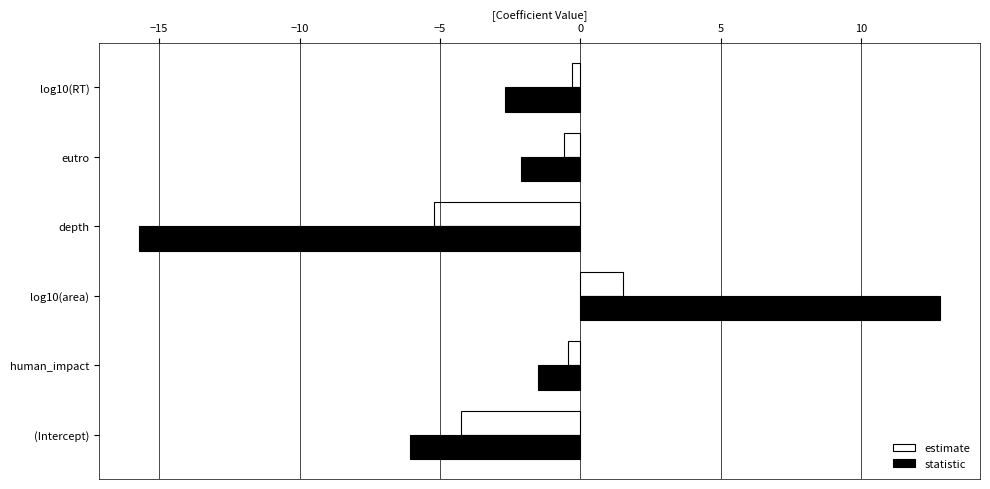

How many values in the estimate series are below 0?

5